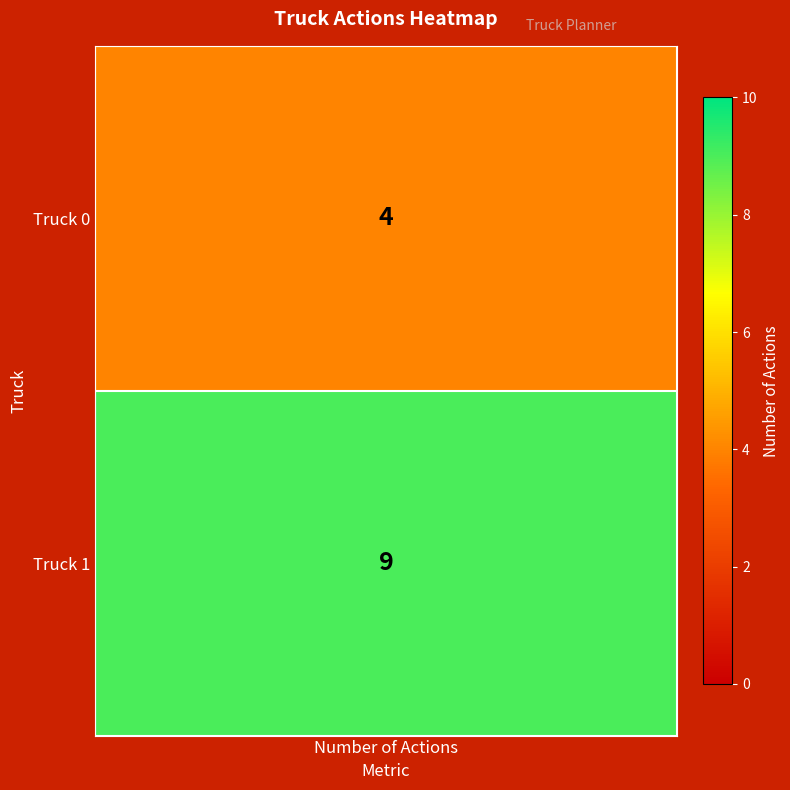

Rank the categories by value from highest to lowest.

Truck 1, Truck 0